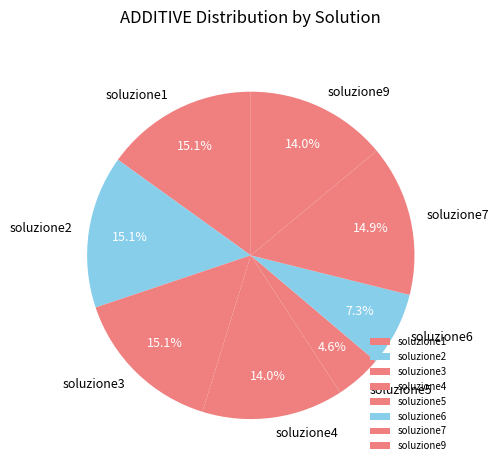

Count the number of slices in the pie.

8